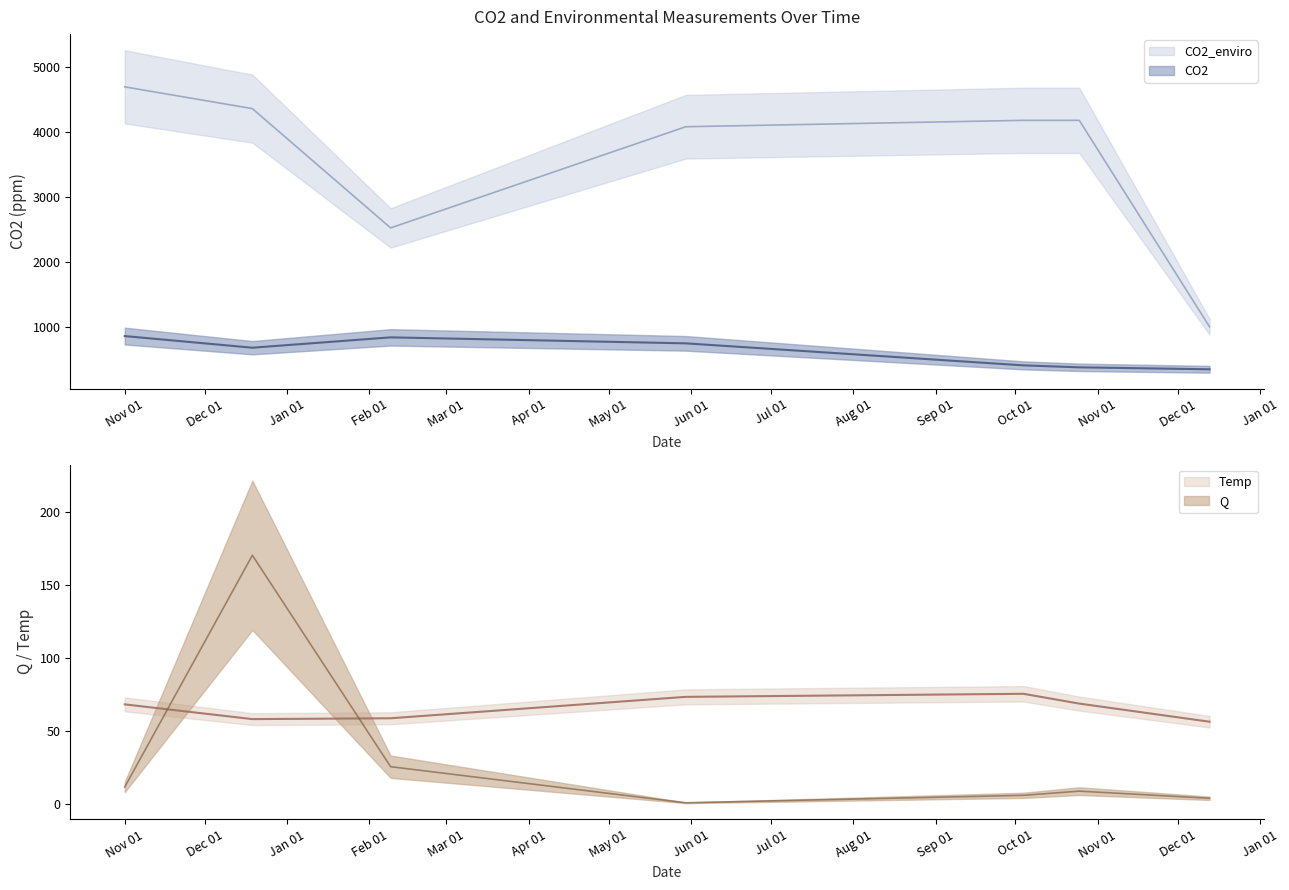

Rank the series at 2024-10-04 from lowest to highest value.

Q, Temp, CO2, CO2_enviro